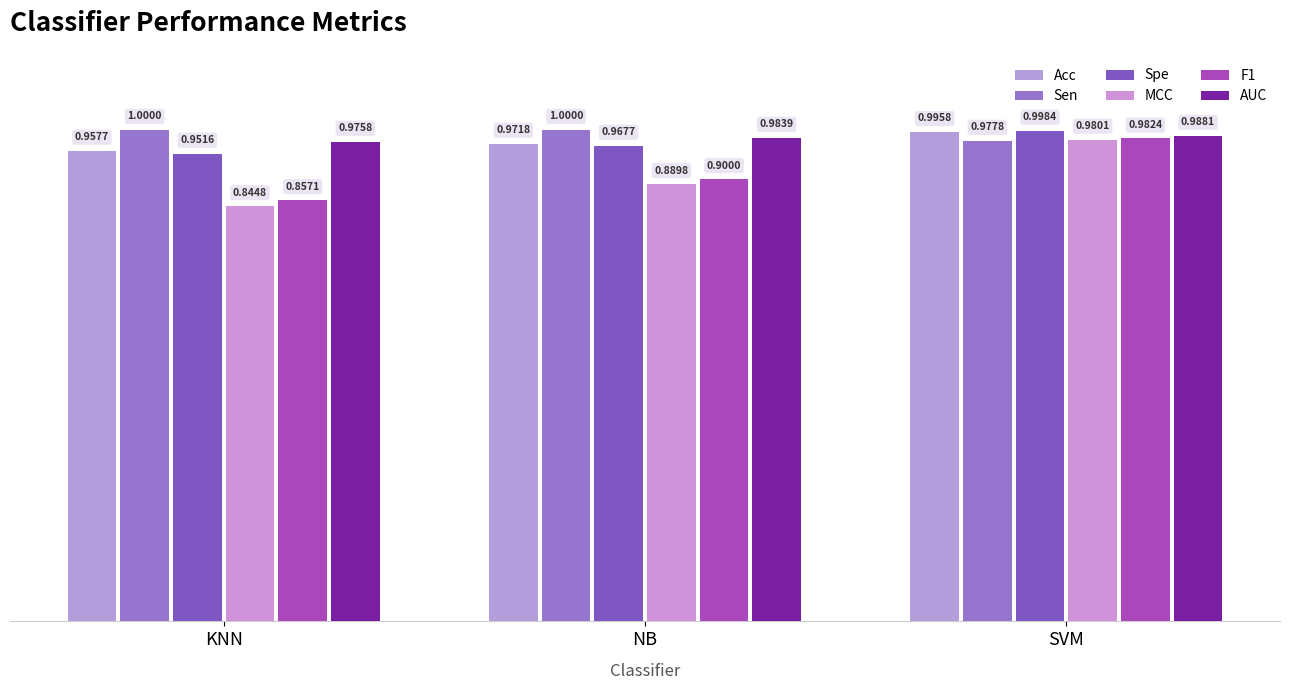

How many bars are there in total?

18